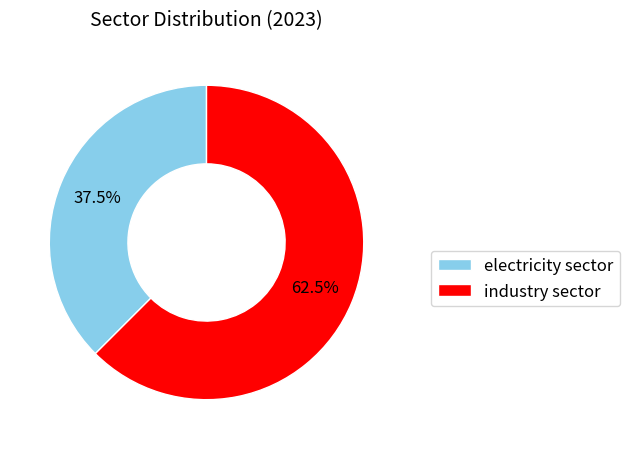

What is the smallest slice in the pie chart?

electricity sector